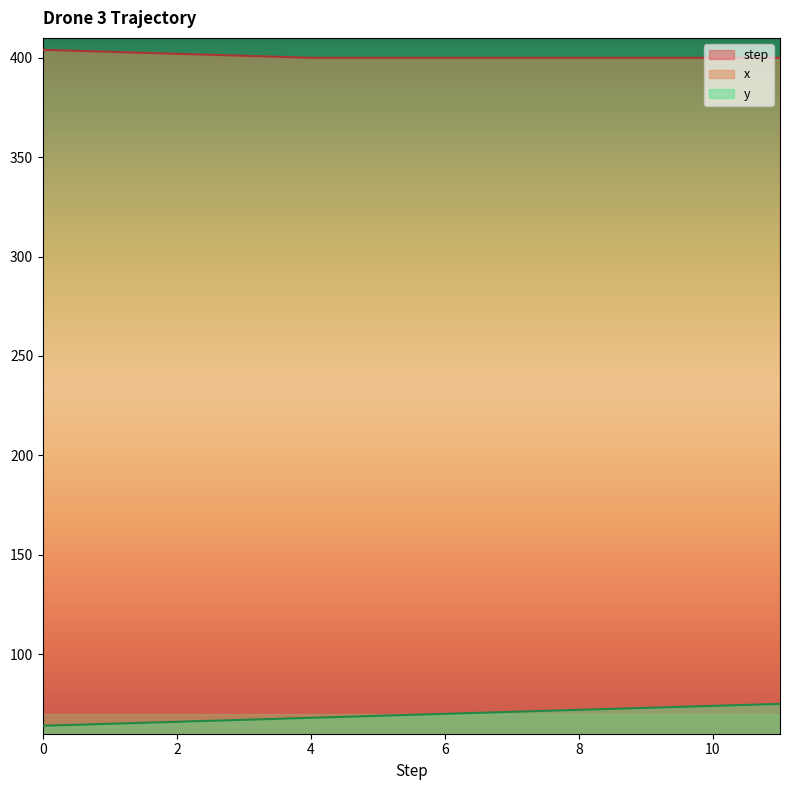

True or false: x and y cross at least once.

False